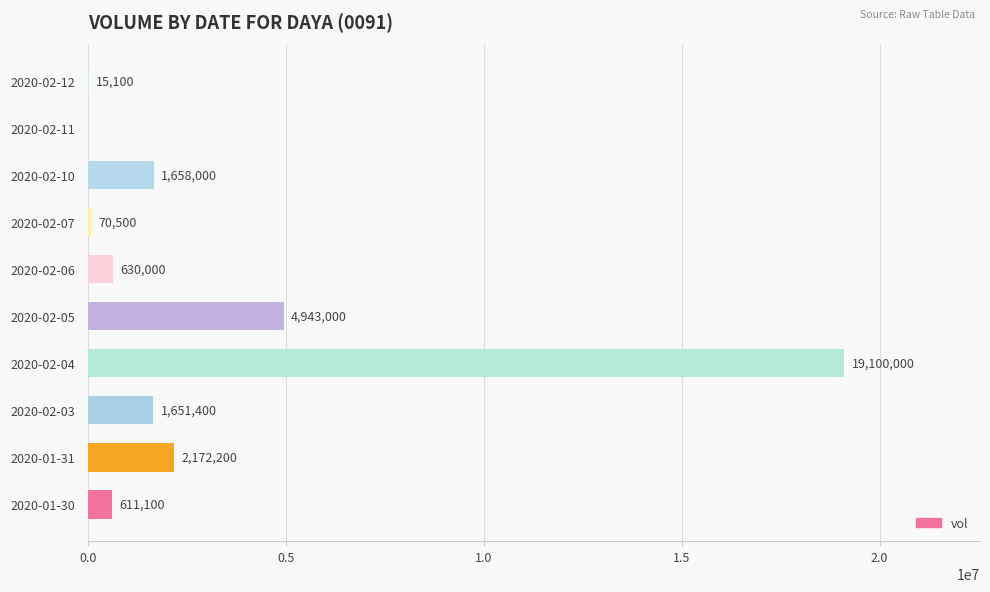

Read the value at 2020-02-12.

15100